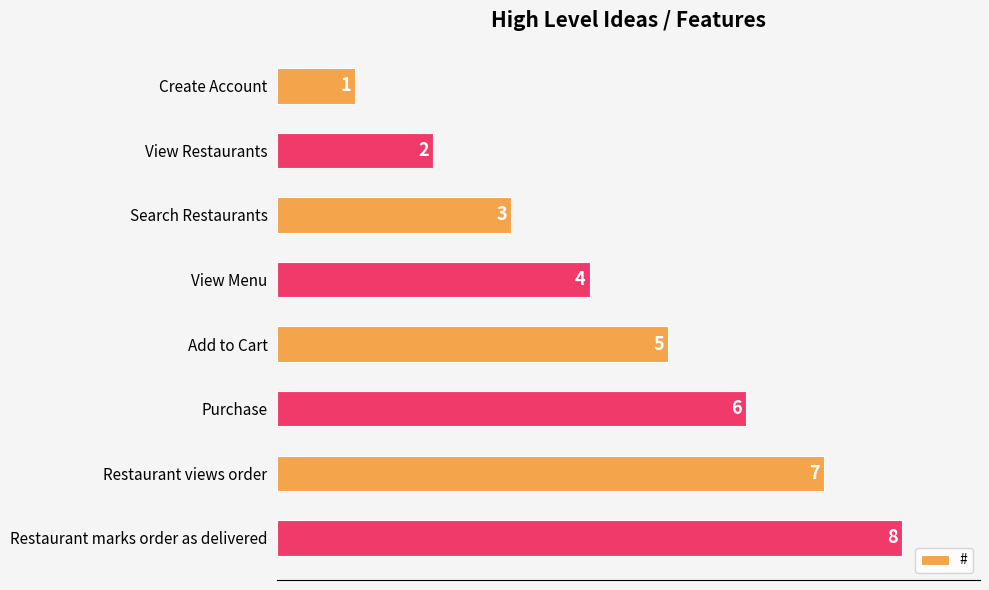

At which label is the value closest to 4?

View Menu